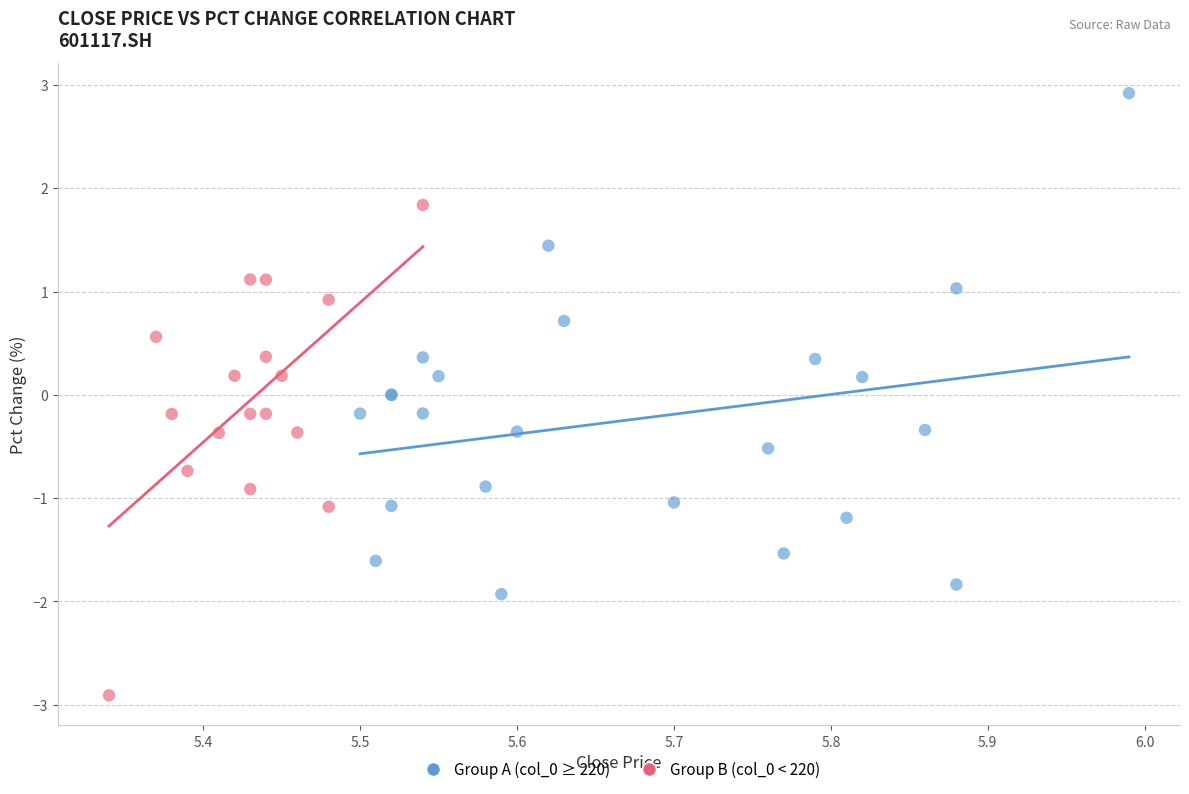

Which series contains the lowest Y value?

Group B (col_0 < 220)